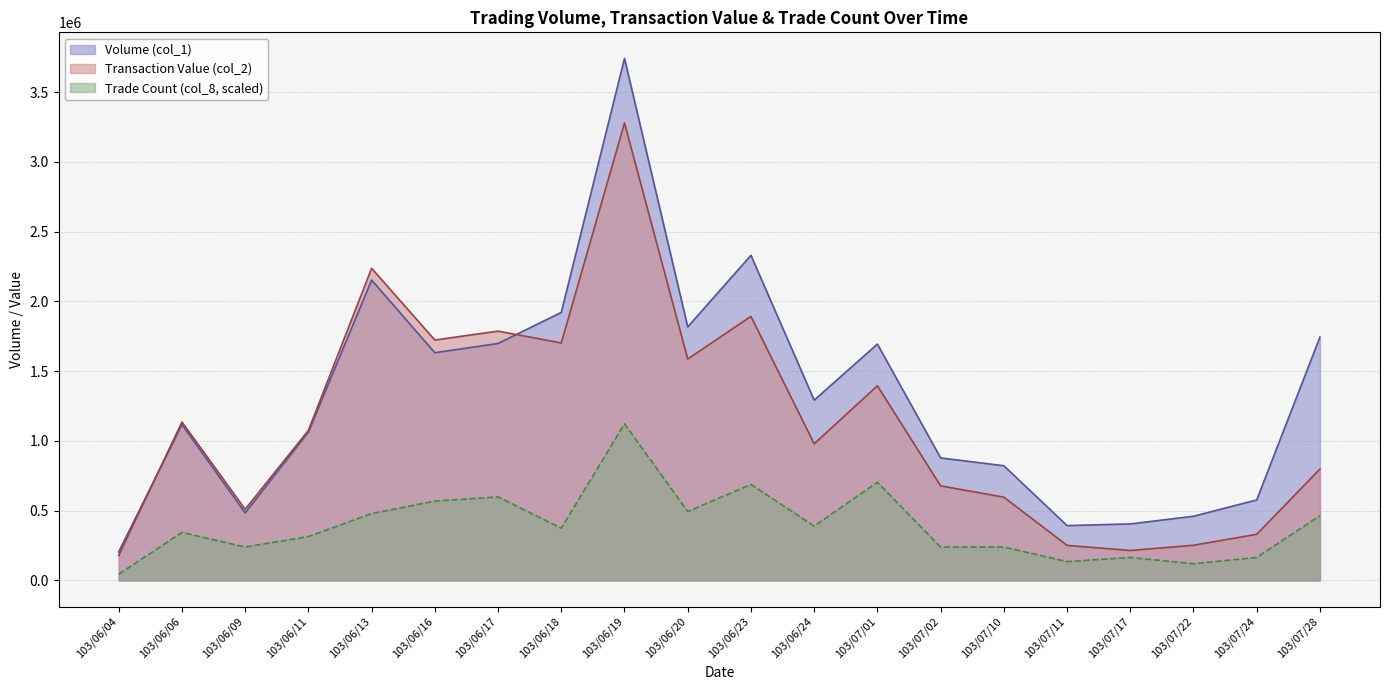

True or false: Transaction Value (col_2) has a value of 1873851 at 103/06/11.

False